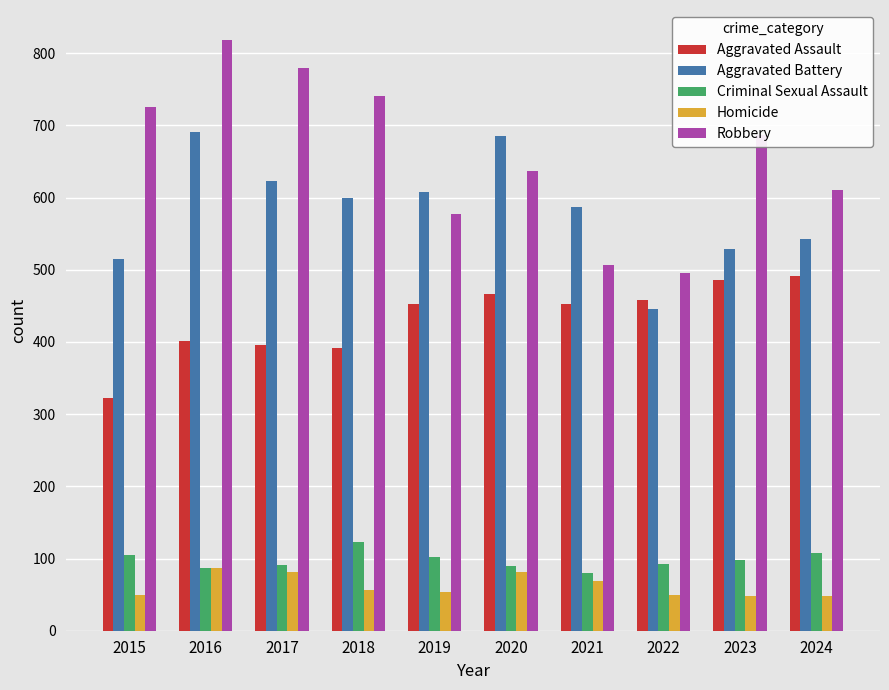

How many groups of bars are there?

10